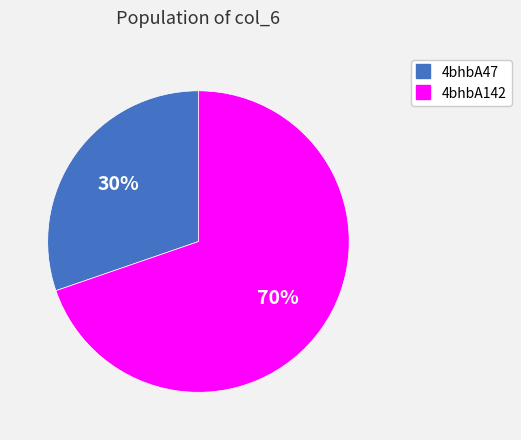

Which has a higher value, 4bhbA47 or 4bhbA142?

4bhbA142